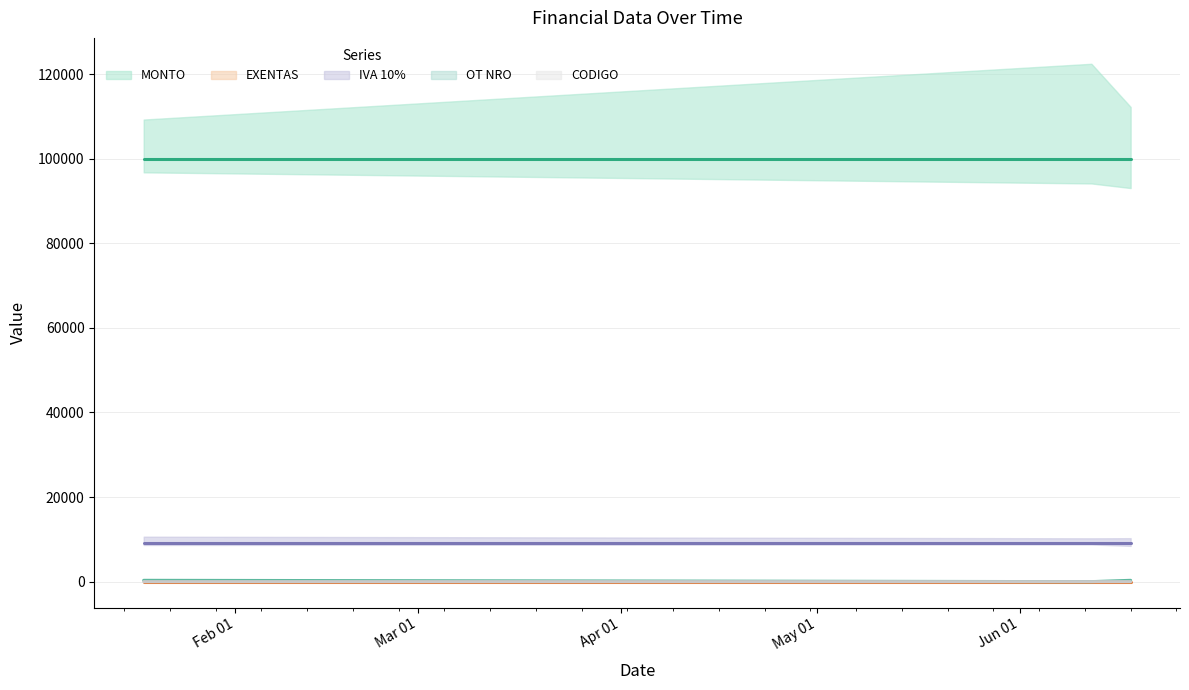

What is the value of the MONTO point at the 2nd from the left?

100000.0